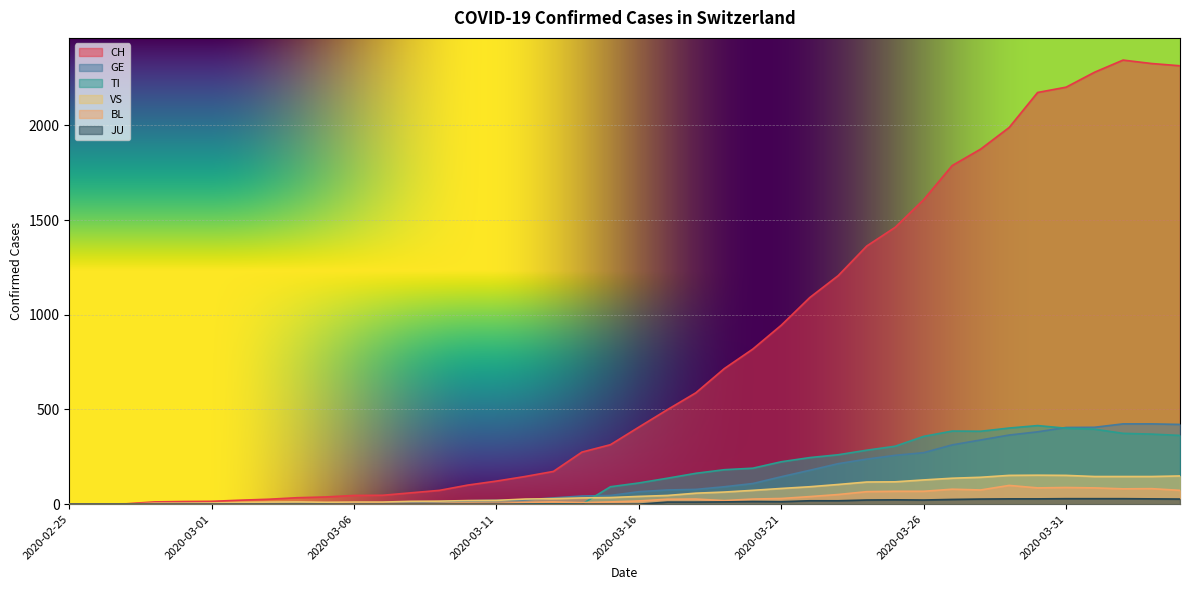

At which label is TI closest to 207?

2020-03-20